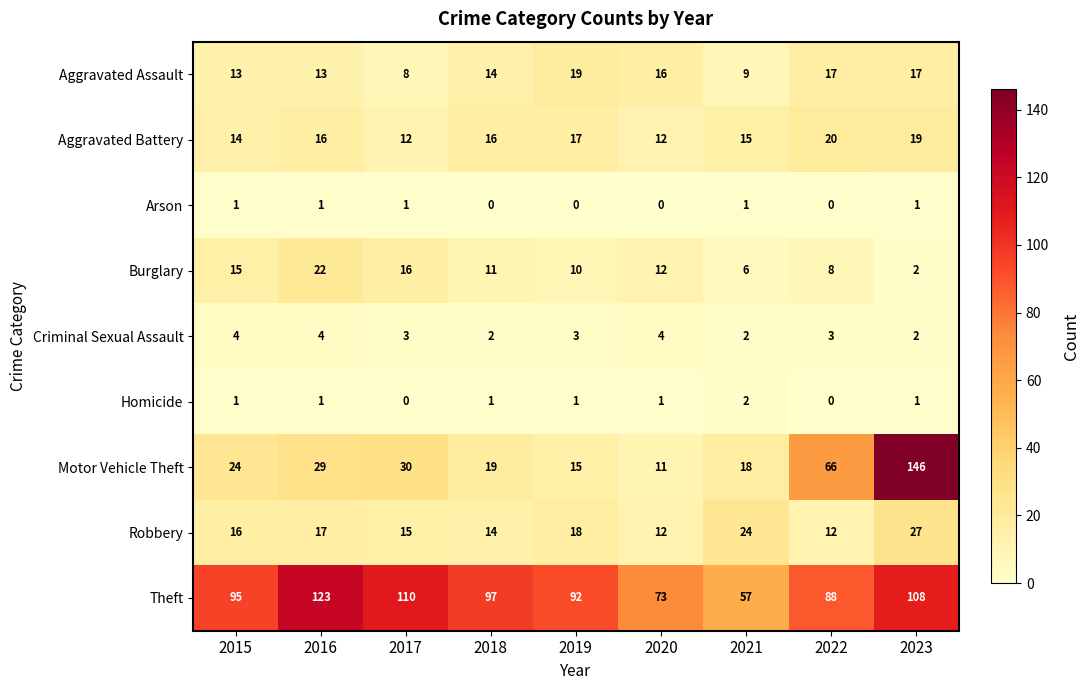

What is the difference between the Aggravated Assault values at 2022 and 2018?

3